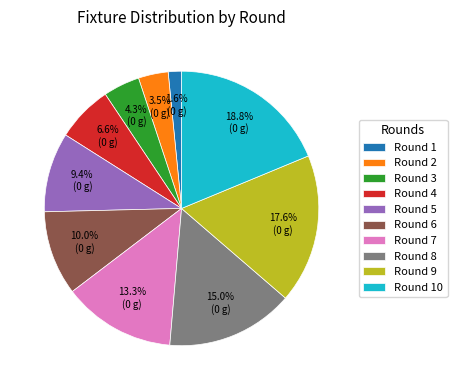

Is there any slice that represents more than half of the pie?

No